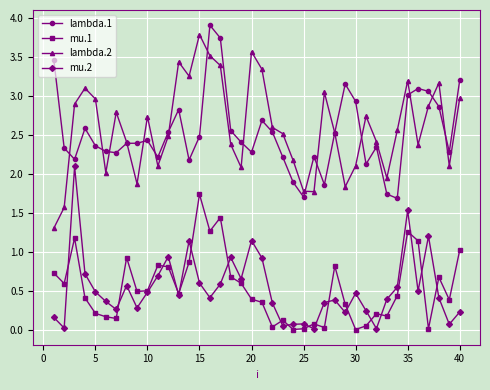

True or false: lambda.2 and mu.1 intersect in this chart.

False